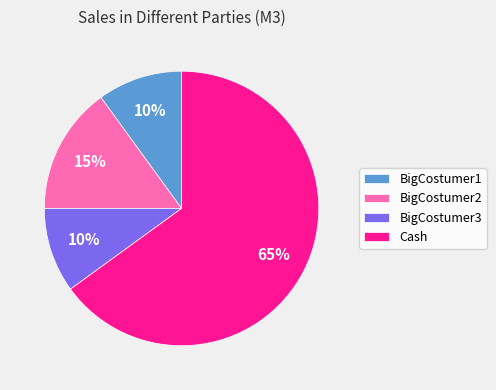

Approximately how many times larger is the value at Cash compared to BigCostumer2?

4.3